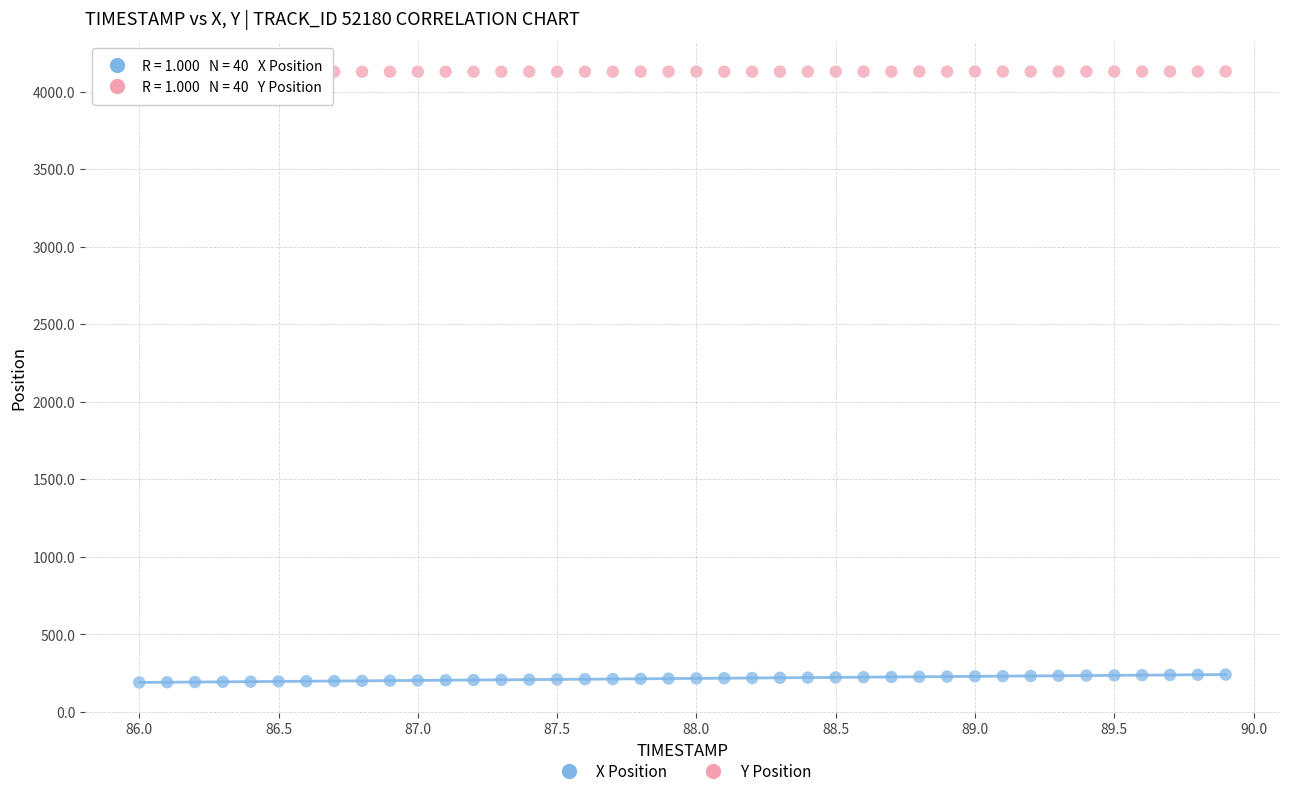

Across all data points, what is the range of Y values (max minus min)?

3939.9